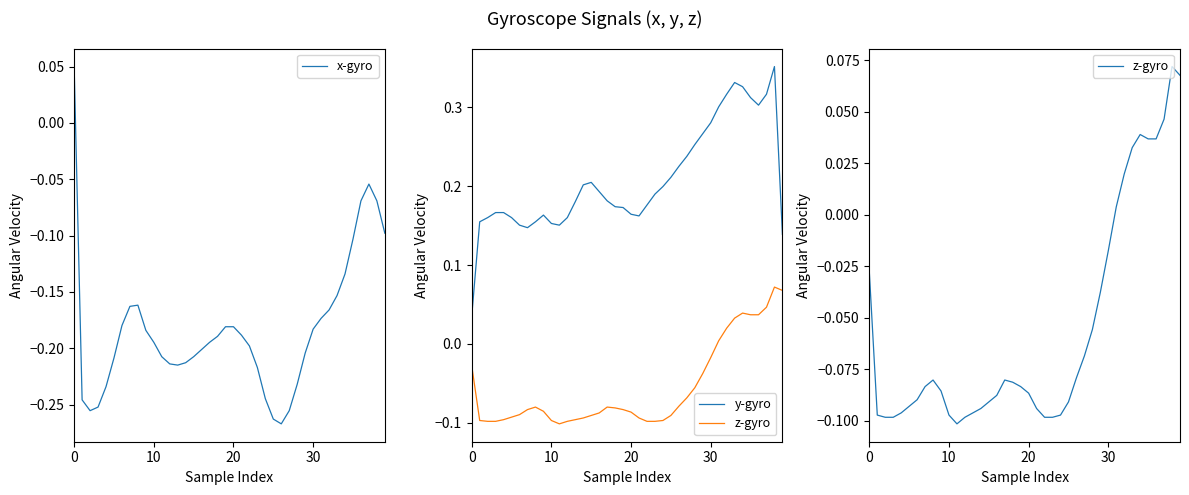

True or false: x-gyro has more than 0 interior local peaks.

True